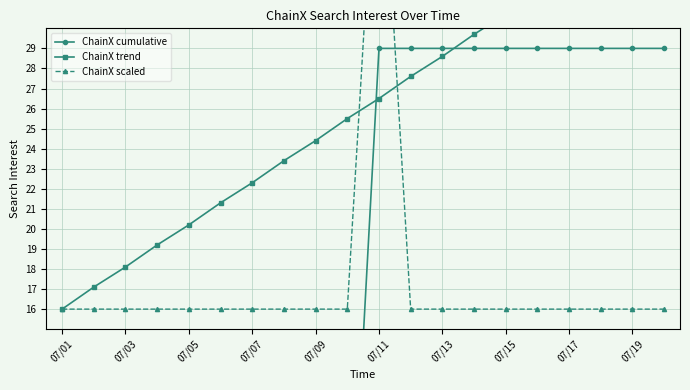

What is the spread (max minus min) of values at 07/11?

21.3